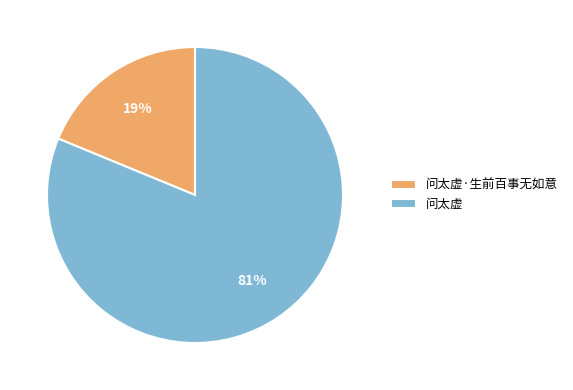

To the nearest percent, what percentage of the pie is 问太虚?

81%